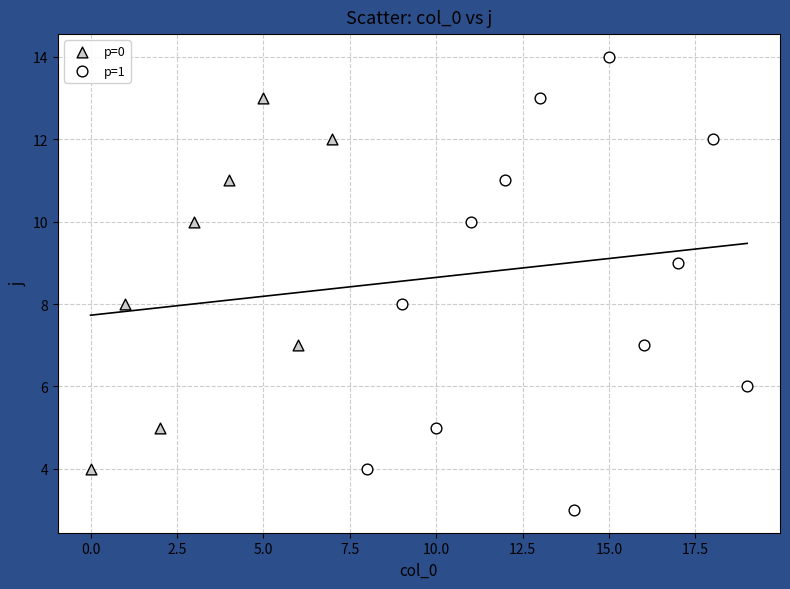

Which series contains the lowest Y value?

p=1